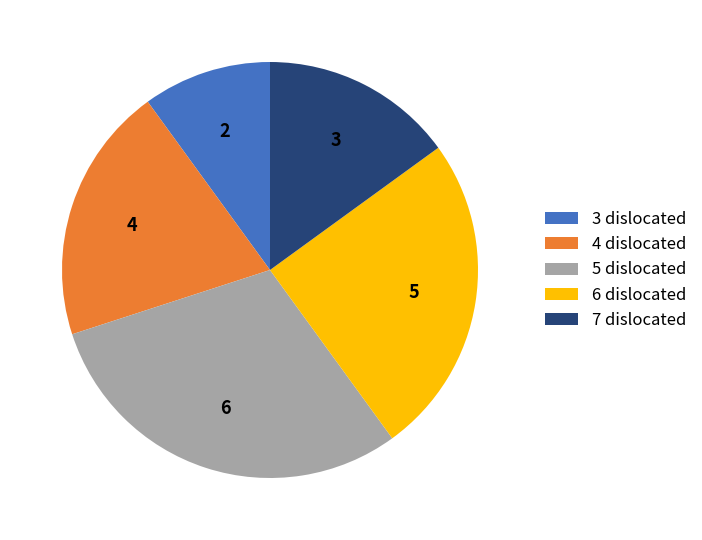

How many segments does this pie chart have?

5